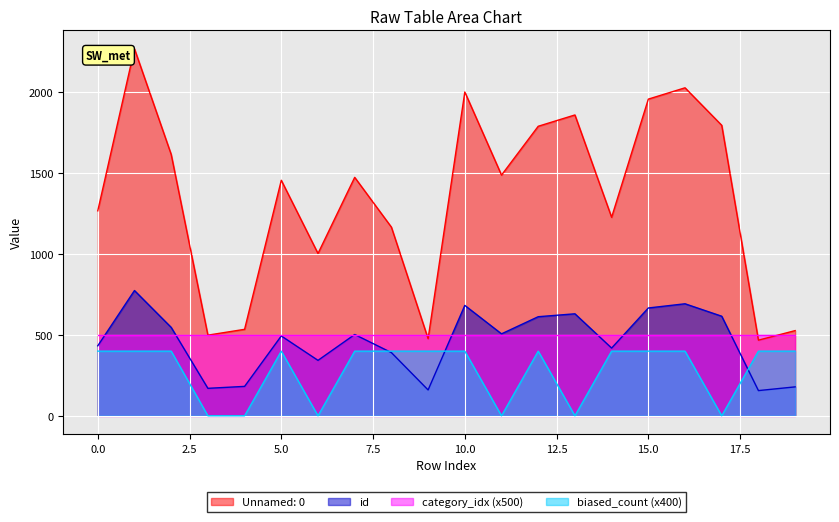

How many values in biased_count are above zero?

14